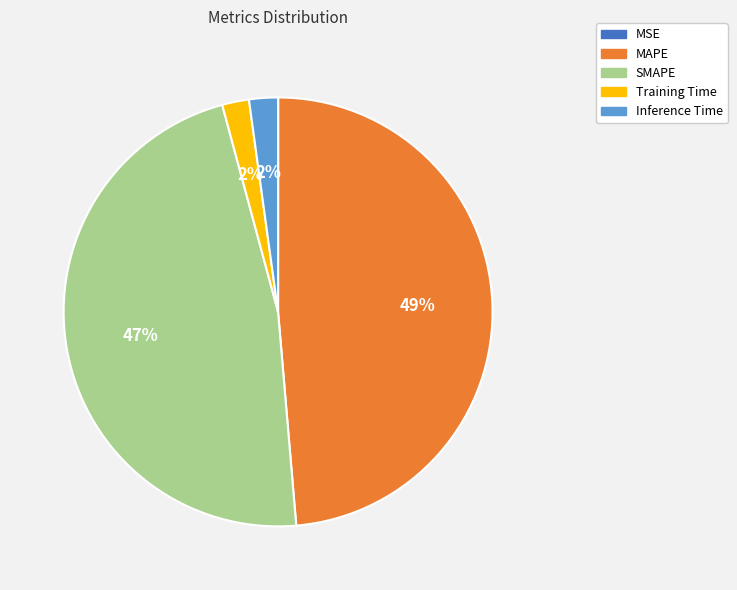

What is the largest slice in the pie chart?

MAPE